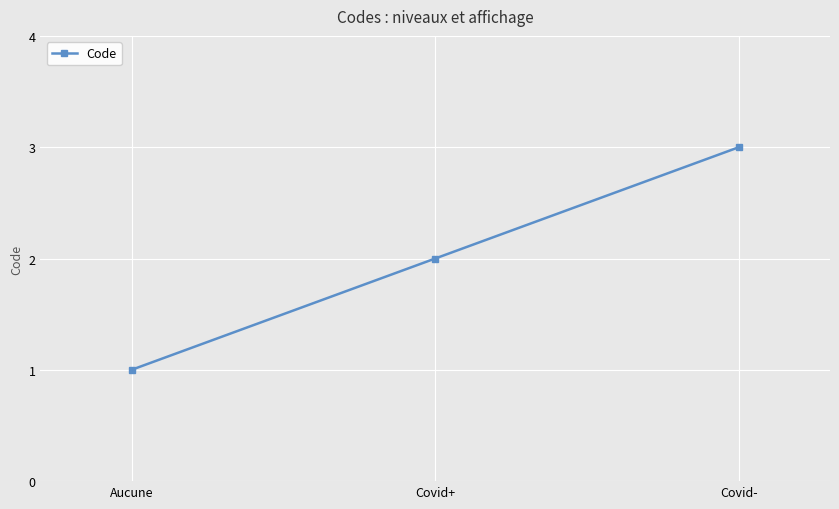

Does the chart have visible grid lines?

Yes